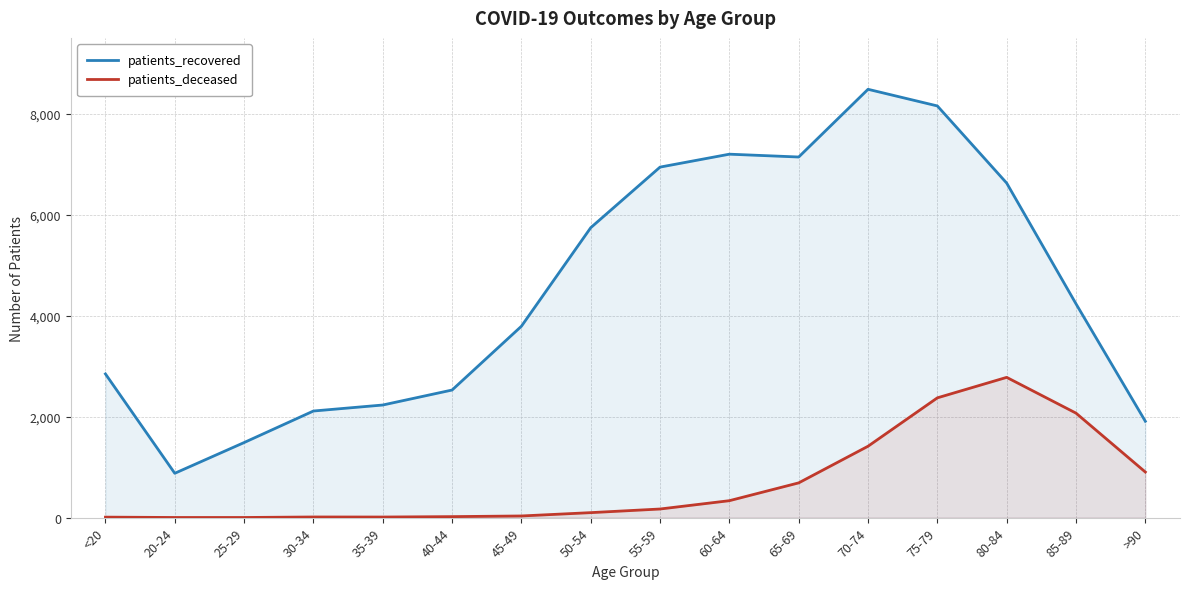

What is the label of the 2nd point from the right?

85-89